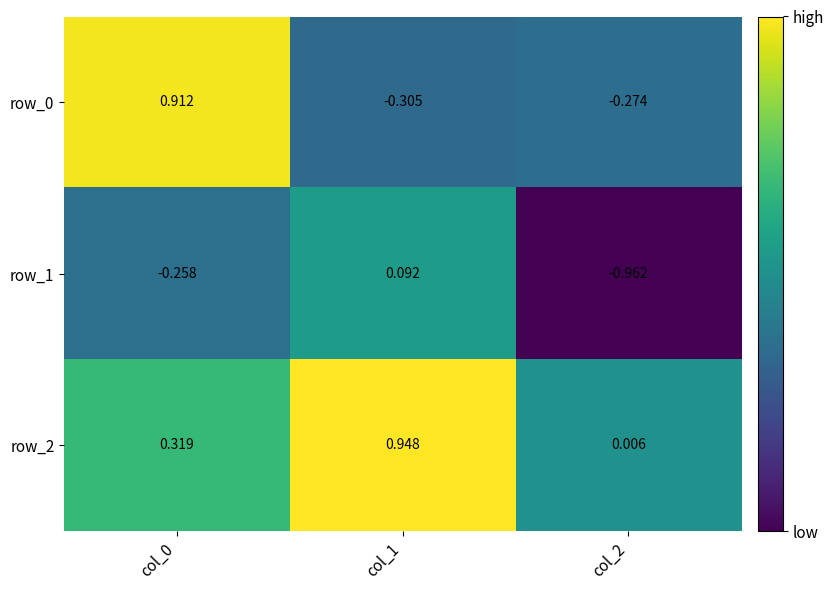

Is the value of row_0 at col_0 greater than the value of row_2 at col_1?

No